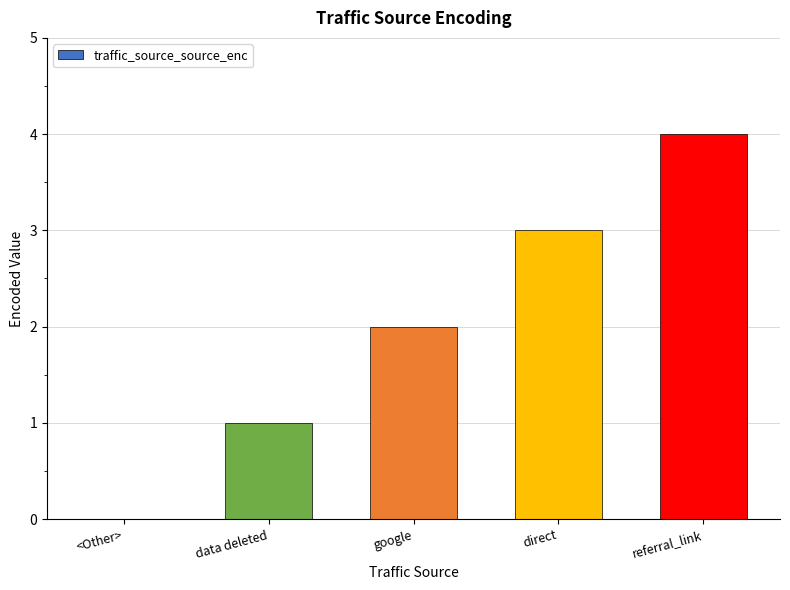

What is the greatest value displayed?

4